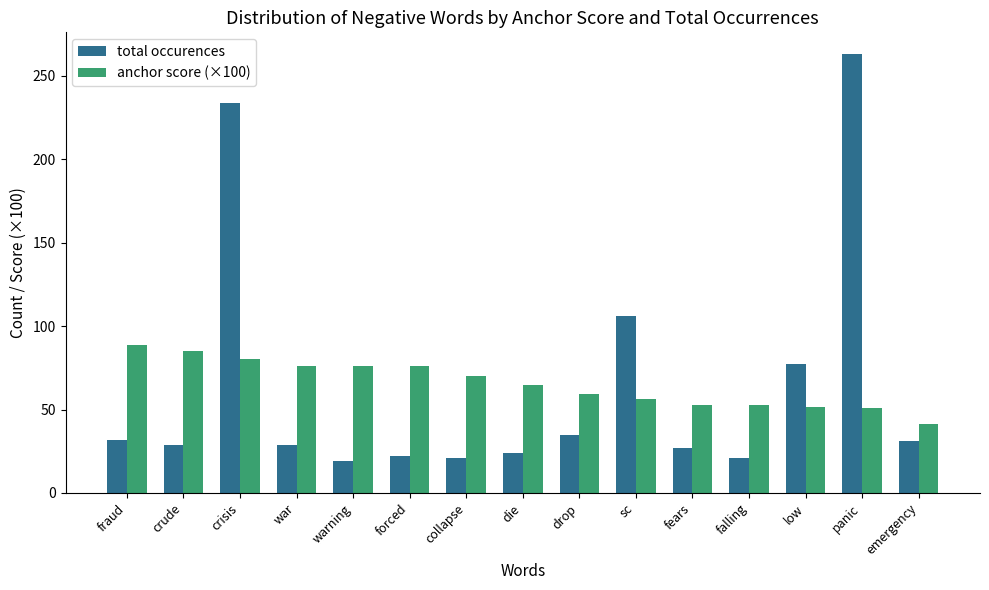

Which series has the widest spread of values?

total occurences